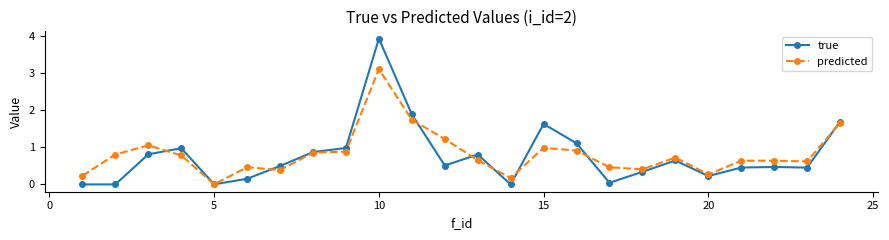

Which series has the widest spread of values?

true